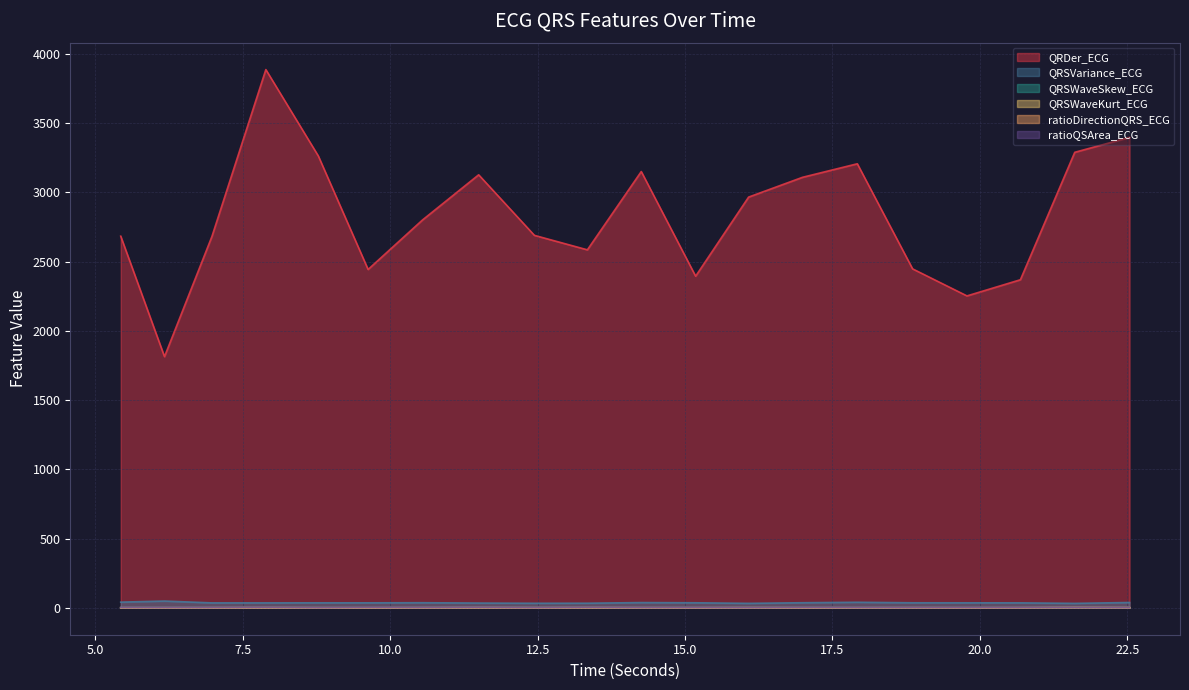

Reading right to left, extract all data points from this chart.

QRDer_ECG: 3396.6	3288.7	2368.6	2251.9	2447.2	3205.9	3108.1	2965.3	2394.3	3150.0	2584.6	2689.1	3126.3	2799.9	2442.8	3261.9	3886.0	2681.4	1813.5	2683.2
QRSVariance_ECG: 38.4	32.1	35.8	36.1	36.3	40.0	36.7	32.2	36.3	37.8	33.2	32.8	34.3	36.8	36.0	36.1	35.6	35.5	48.7	41.1
QRSWaveSkew_ECG: 1.4	1.6	1.4	1.4	1.4	1.4	1.5	1.5	1.4	1.4	1.7	1.5	1.8	1.5	1.4	1.4	1.6	1.5	1.4	1.5
QRSWaveKurt_ECG: 0.4	1.2	0.4	0.3	0.5	0.4	0.8	0.8	0.5	0.4	1.4	0.9	1.7	0.8	0.4	0.4	1.3	0.8	0.5	0.6
ratioDirectionQRS_ECG: 1.2	1.8	0.8	0.5	0.7	0.5	0.2	0.9	0.5	0.7	0.5	0.2	0.5	0.4	0.5	0.5	0.7	0.2	0.4	0.4
ratioQSArea_ECG: 1.2	1.9	1.7	1.7	1.7	1.6	2.1	1.4	1.7	1.6	2.8	1.5	3.1	2.0	2.4	1.1	3.1	2.0	1.7	2.0